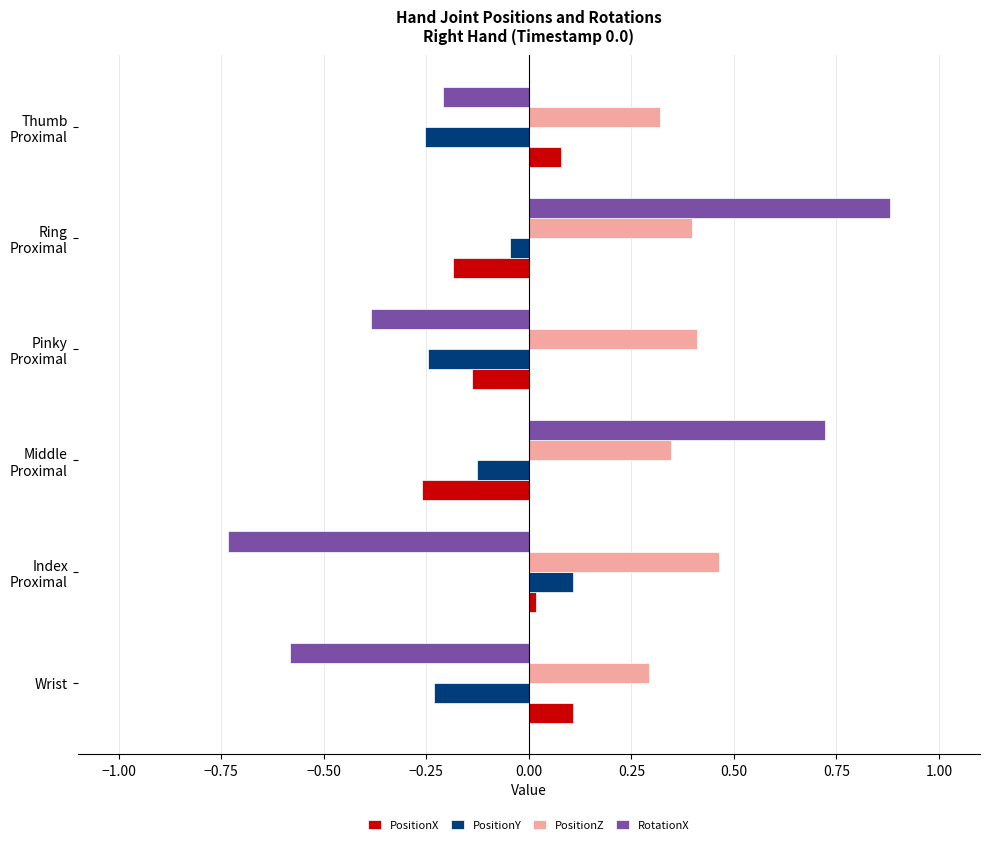

List the labels in order of PositionX value, smallest first.

Middle
Proximal, Ring
Proximal, Pinky
Proximal, Index
Proximal, Thumb
Proximal, Wrist